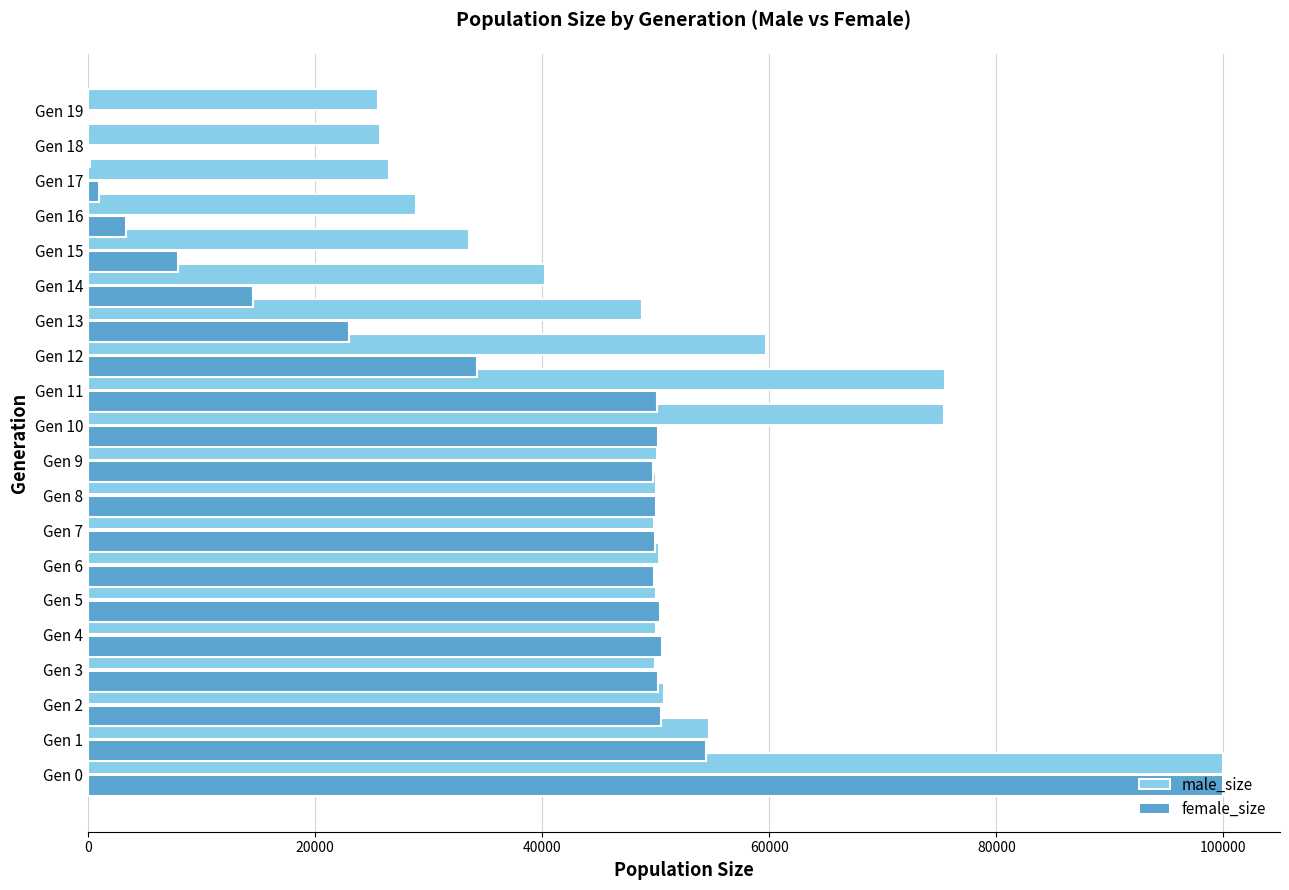

At which label is male_size closest to 62739?

Gen 12